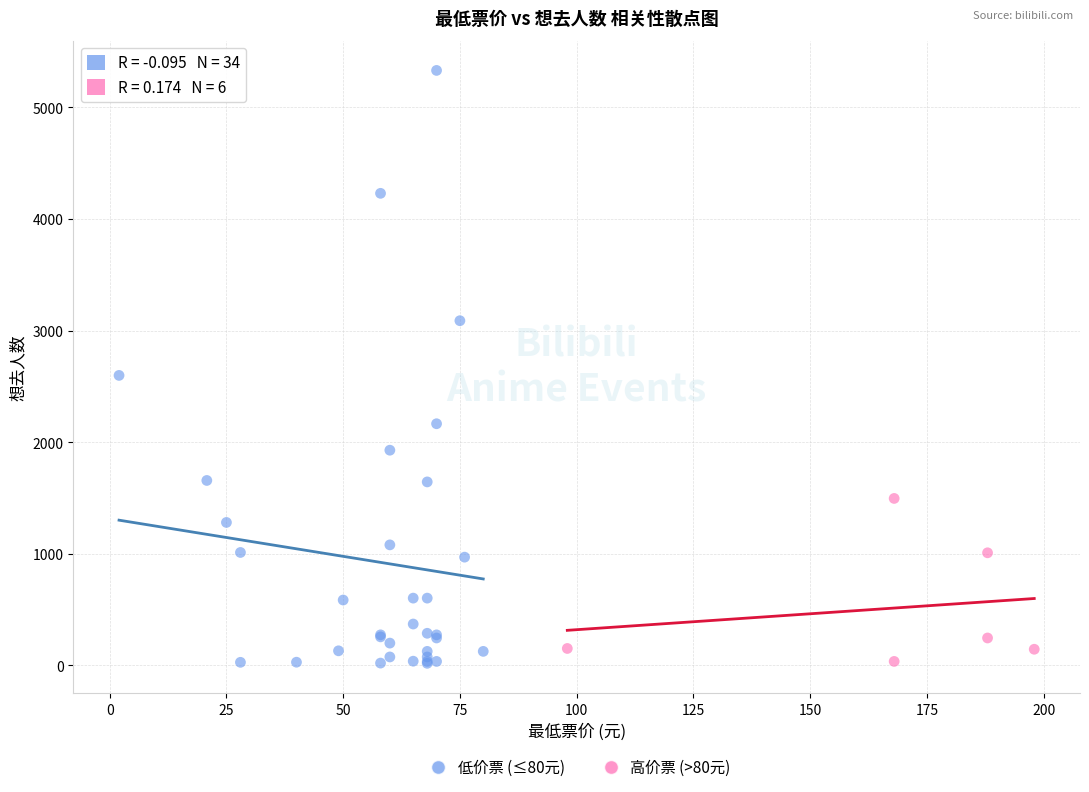

Which series has the largest Y range (max minus min)?

低价票 (≤80元)